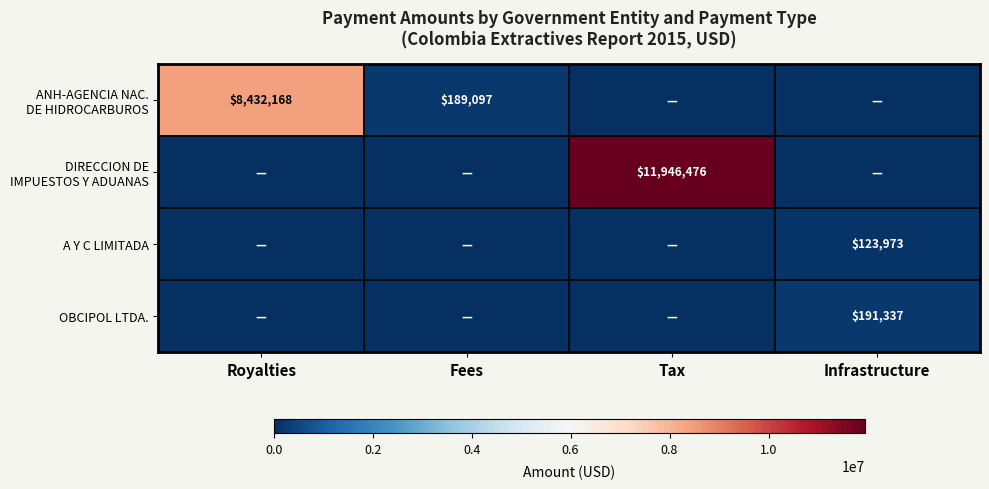

What is the difference between the maximum and second lowest values in the A Y C LIMITADA series?

123973